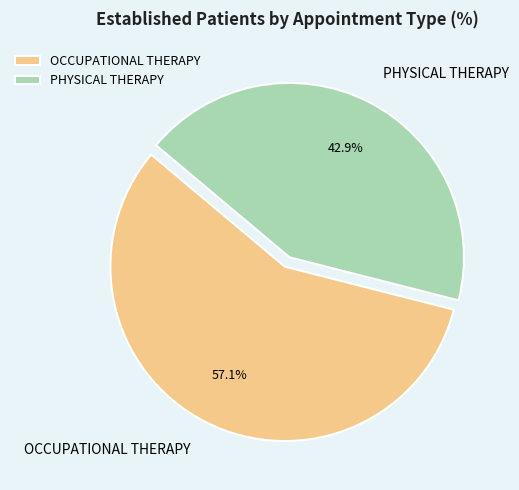

What is the largest slice in the pie chart?

OCCUPATIONAL THERAPY